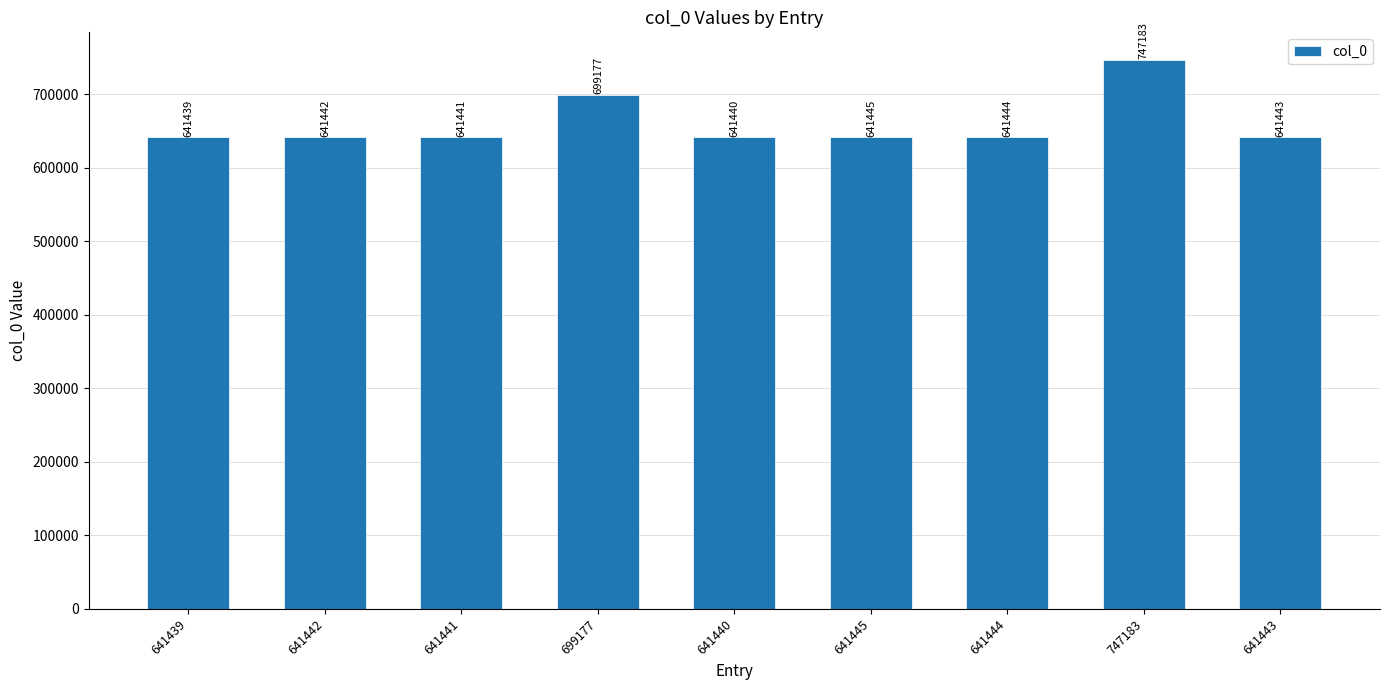

What is the value of the 5th bar from the left?

641440